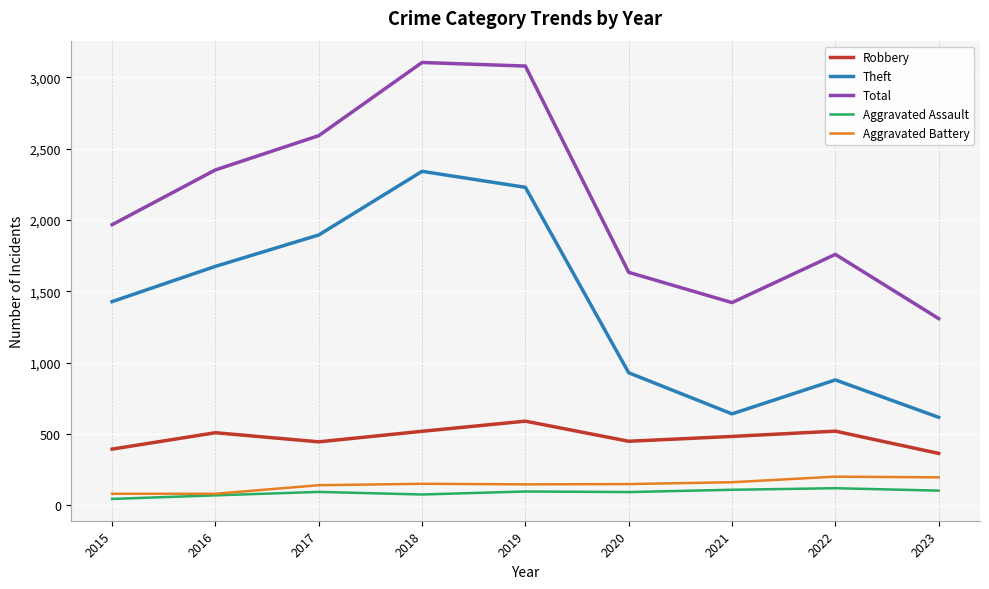

What is the smallest value displayed?

46